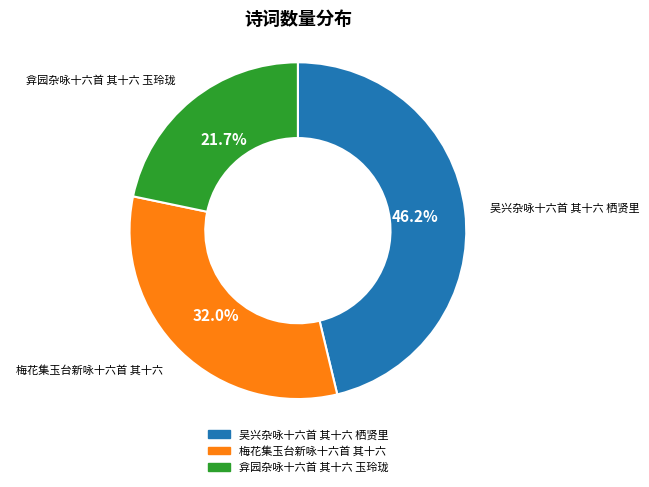

Is there a majority slice in this chart?

No